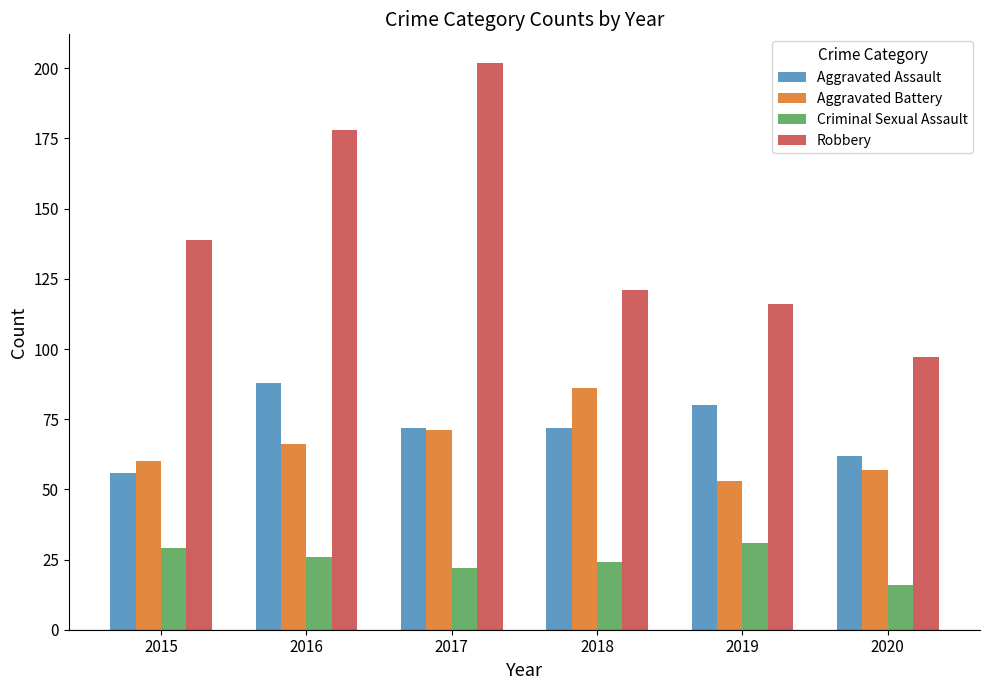

What is the greatest value displayed?

202